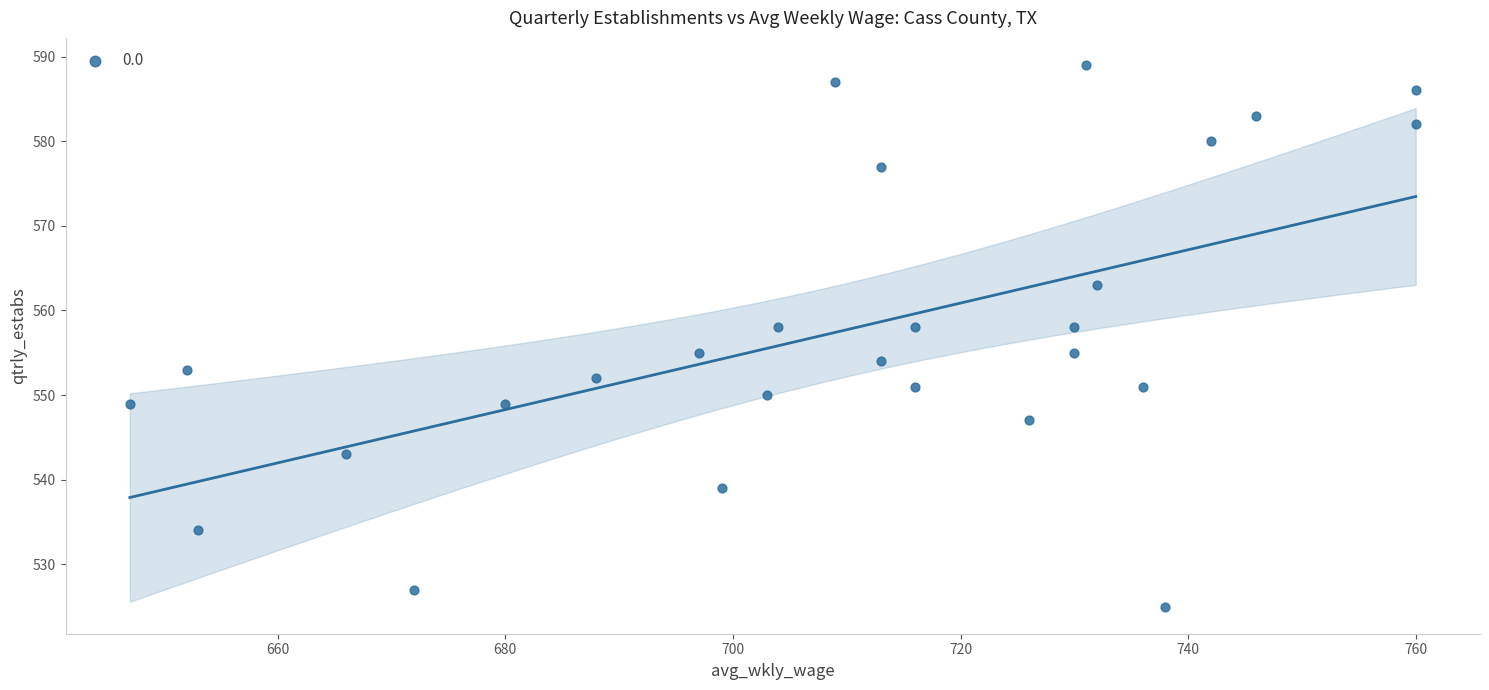

What is the range of Y values (max minus min)?

64